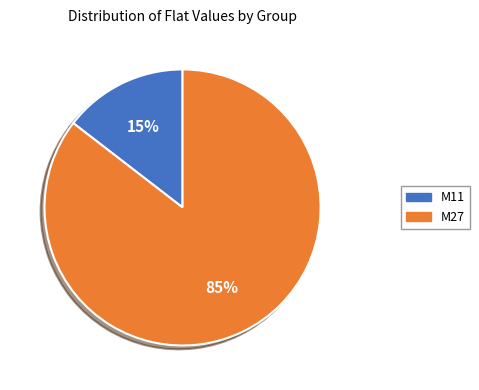

How many slices are in this pie chart?

2